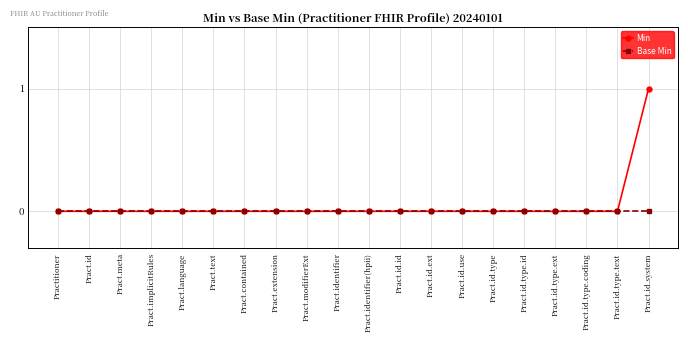

What is the label of the 18th point from the left?

Pract.id.type.coding